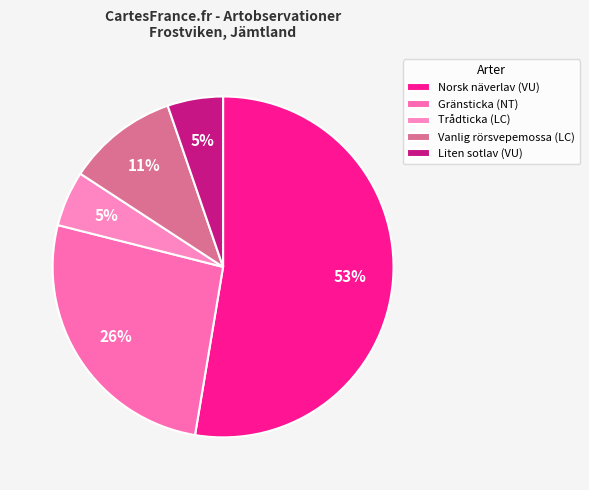

Count the number of slices in the pie.

5